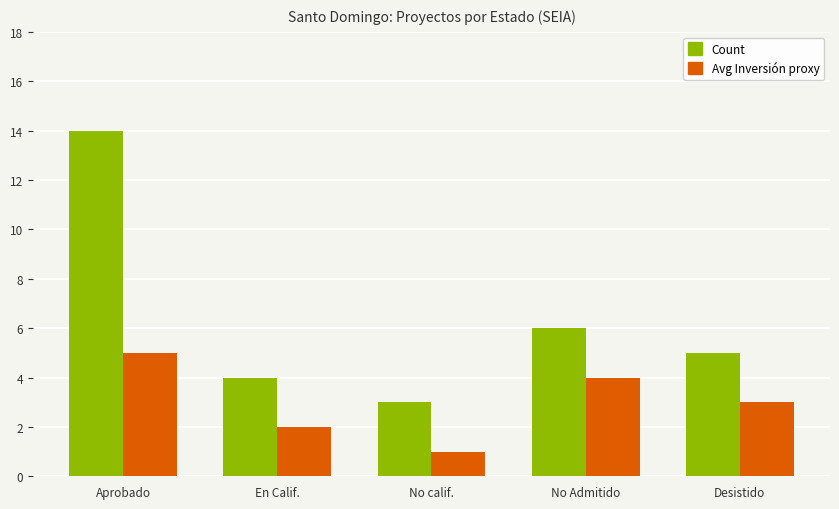

How many distinct data groups are displayed?

2